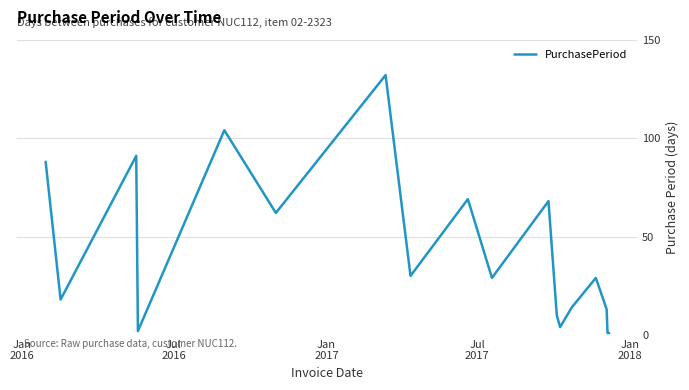

What is the maximum value shown in the chart?

132